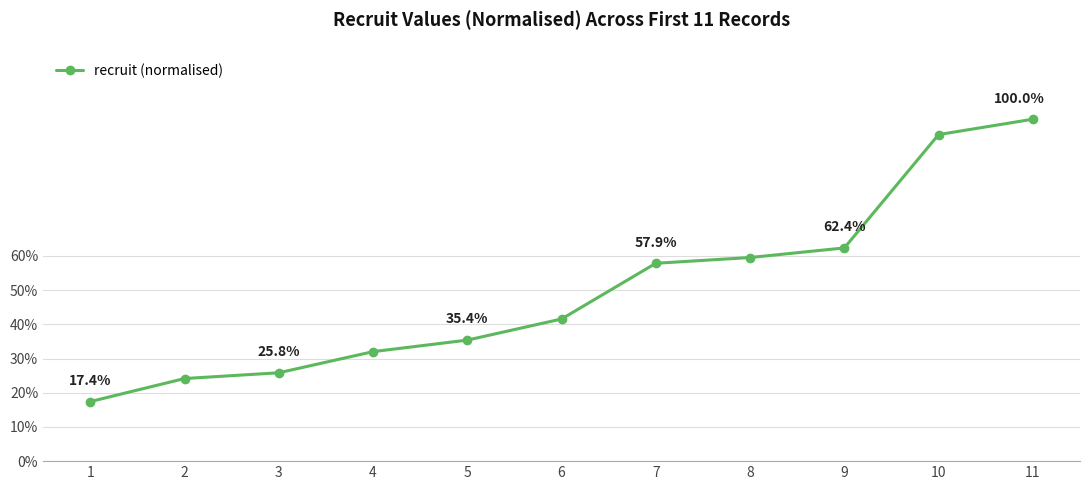

What is the value of the 2nd point from the left?

0.2